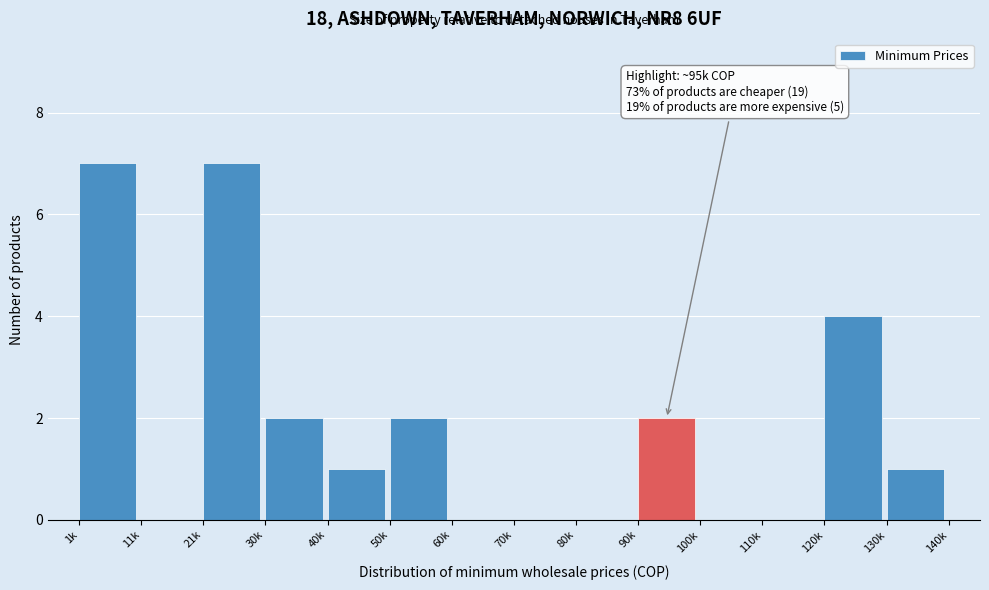

Reading left to right, list all the values displayed in this chart.

1k=7	11k=0	21k=7	30k=2	40k=1	50k=2	60k=0	70k=0	80k=0	90k=2	100k=0	110k=0	120k=4	130k=1